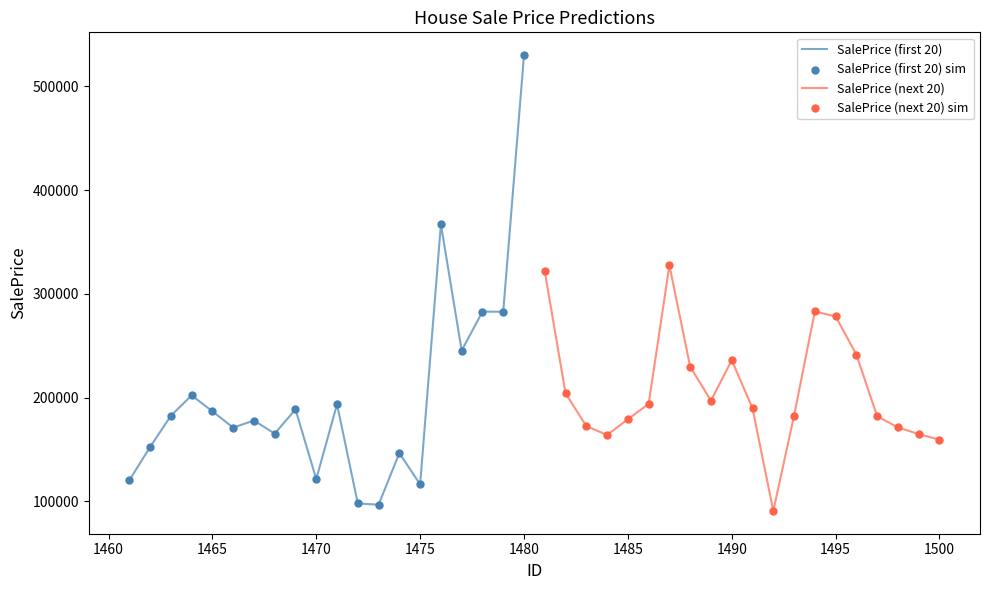

What is the lowest value of the SalePrice (first 20) series?

96895.3